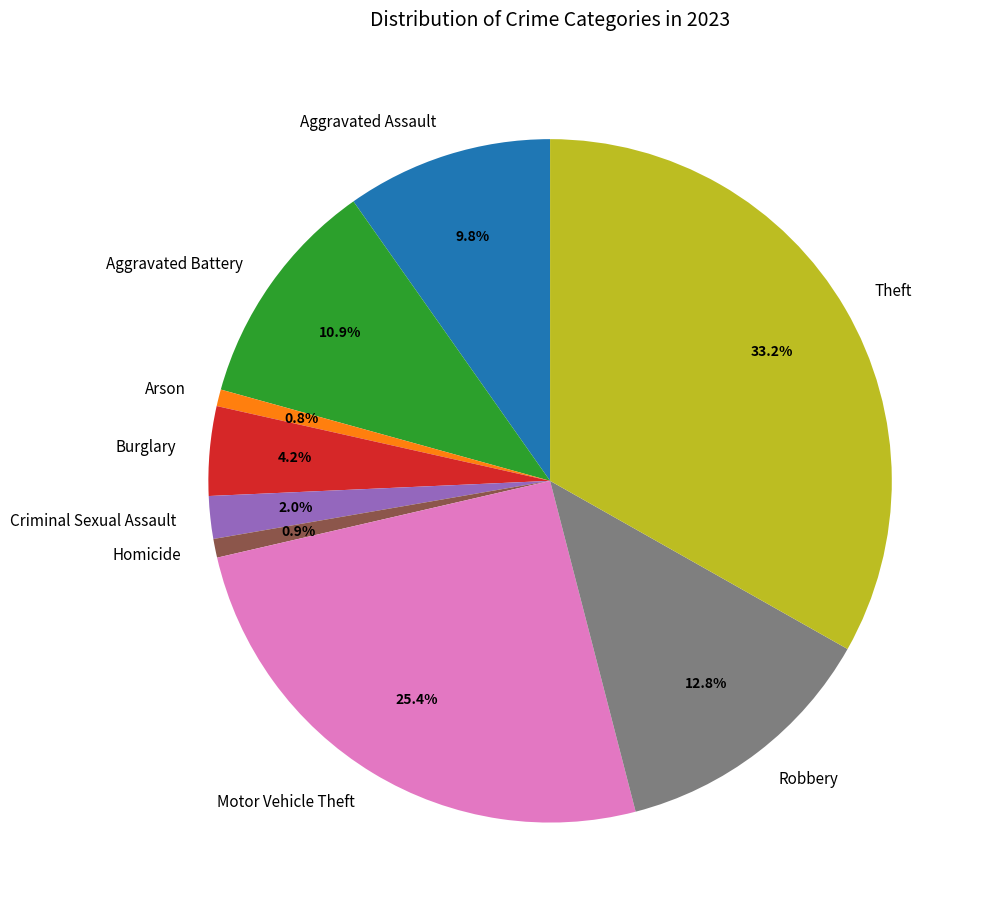

To the nearest percent, what portion does Aggravated Assault represent?

10%